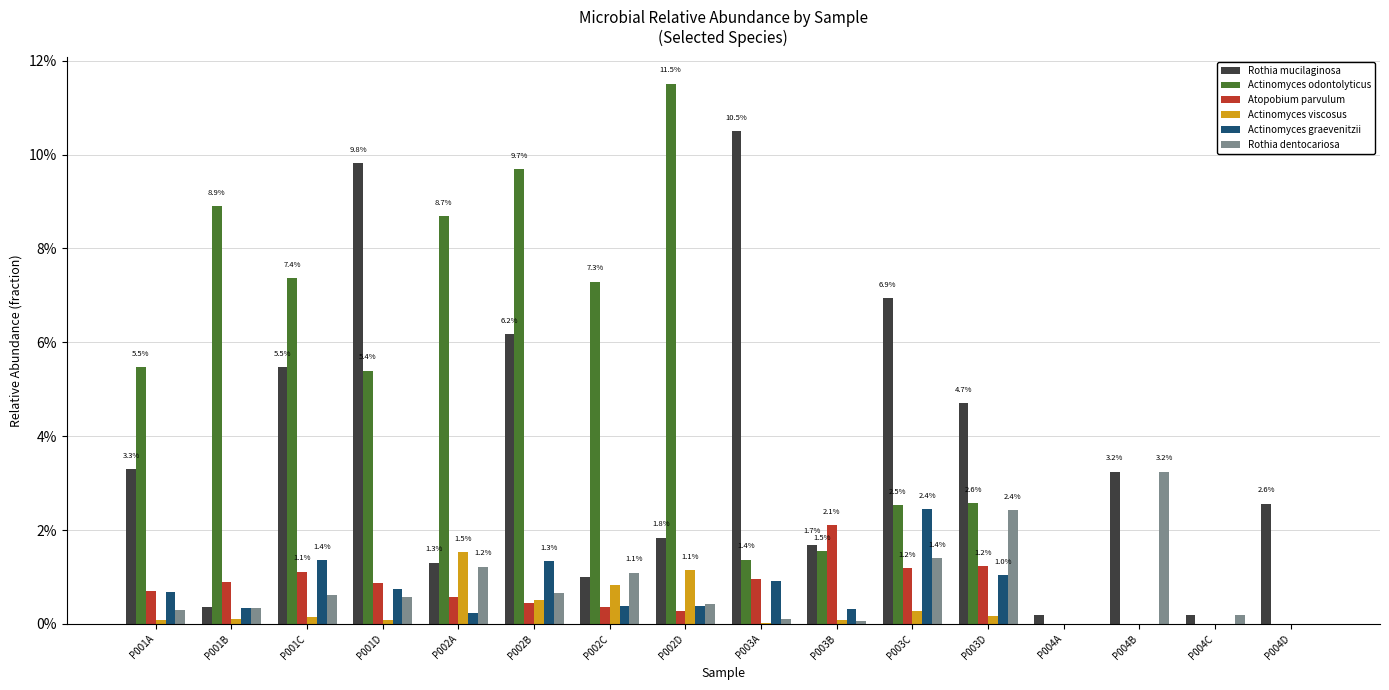

What are all the series names shown in the legend?

Rothia mucilaginosa, Actinomyces odontolyticus, Atopobium parvulum, Actinomyces viscosus, Actinomyces graevenitzii, Rothia dentocariosa